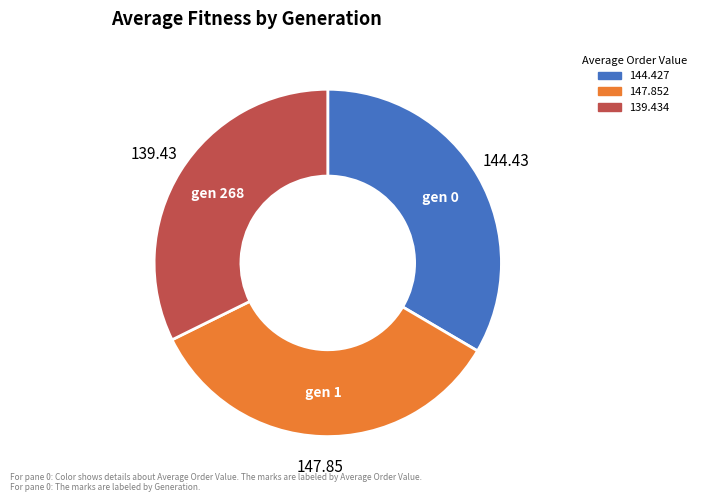

Count the number of slices in the pie.

3